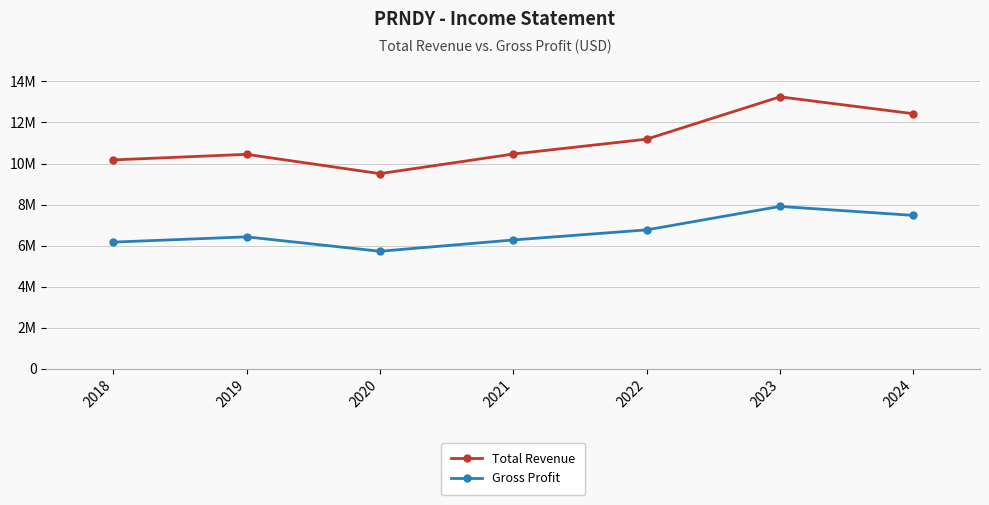

Which label corresponds to the smallest value in the chart?

2020